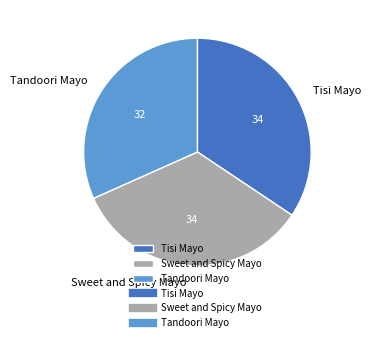

Do Tandoori Mayo and Sweet and Spicy Mayo together represent more than half of the pie?

Yes